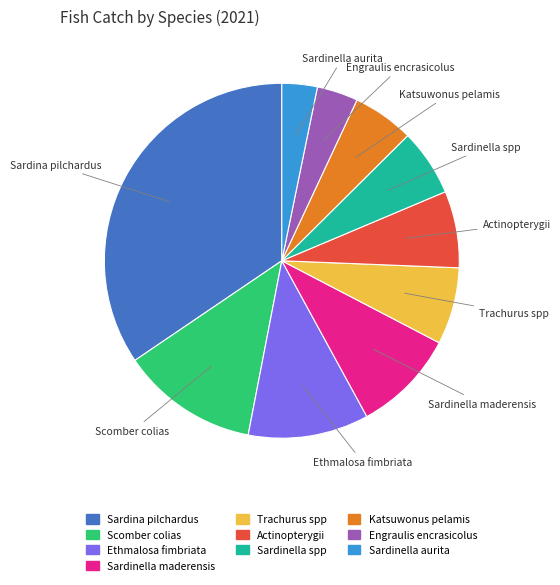

Which slice is the largest?

Sardina pilchardus